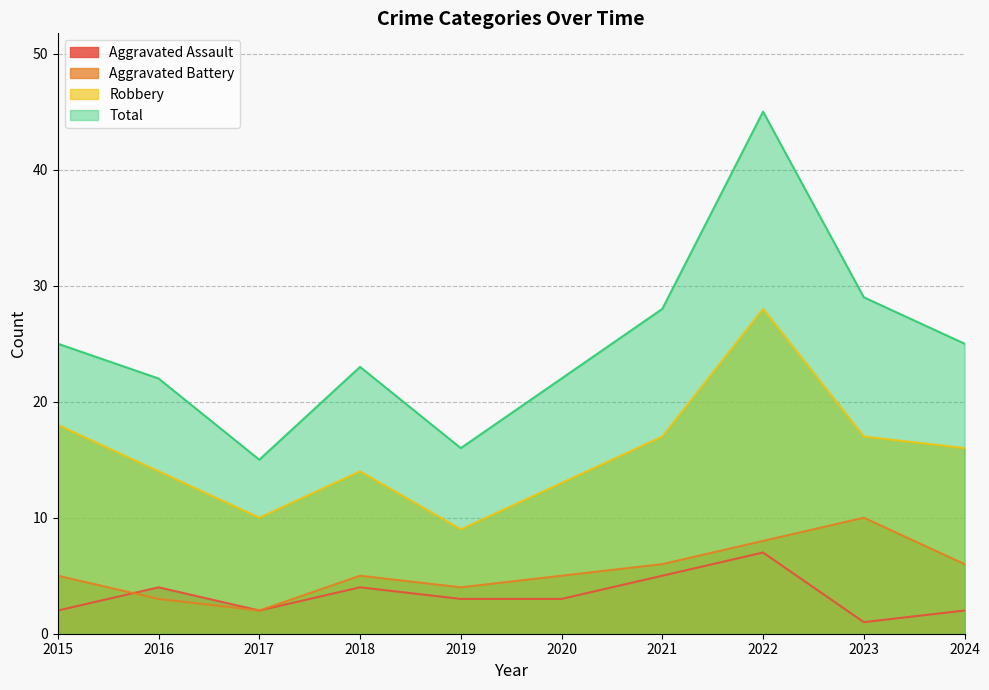

How many Aggravated Assault values are between 2 and 4?

7